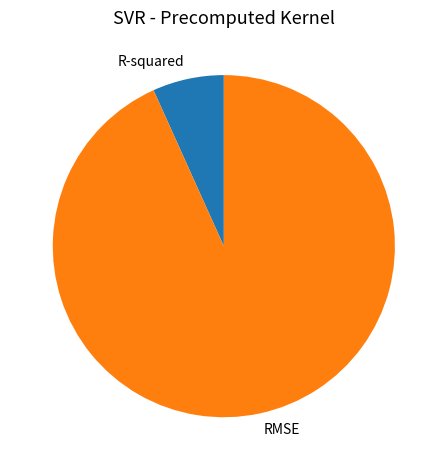

What is the largest slice in the pie chart?

RMSE